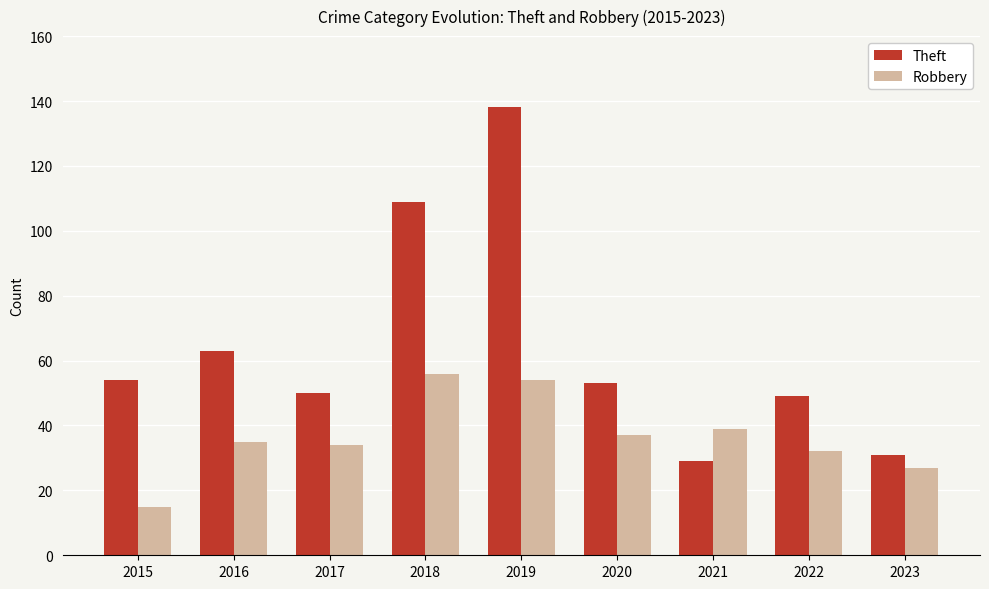

What are all the series names shown in the legend?

Theft, Robbery